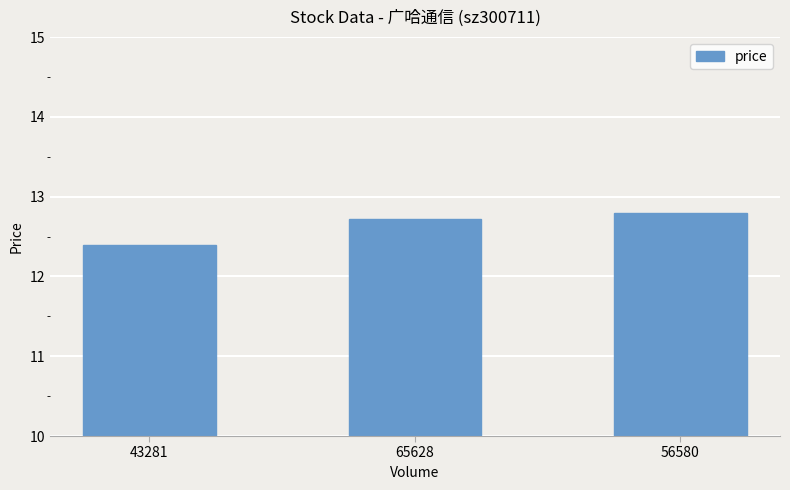

How many bars are there in total?

3